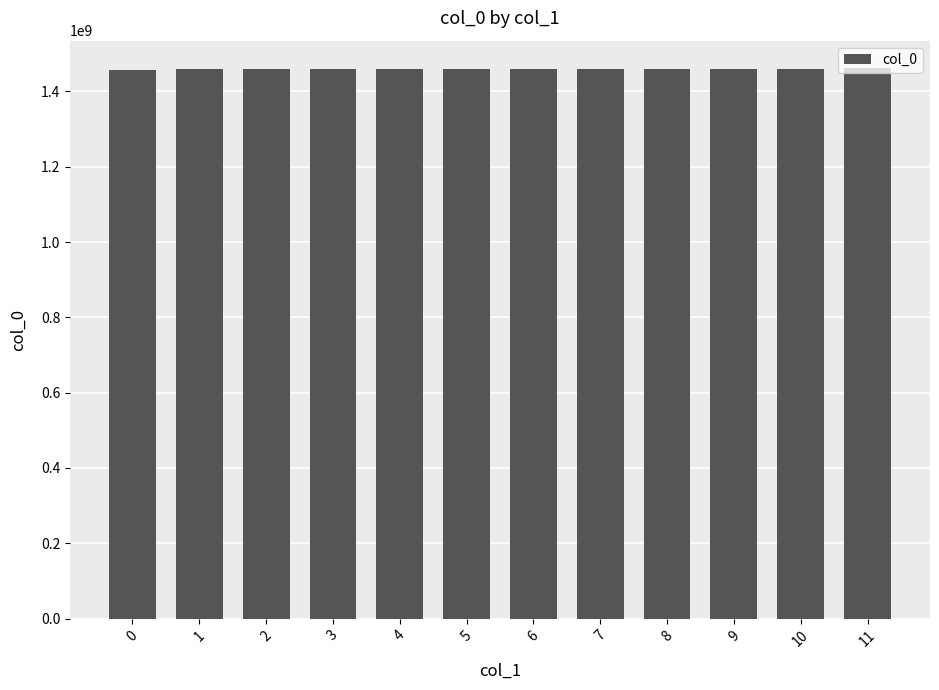

The value at 6 is 1459977622. True or false?

True